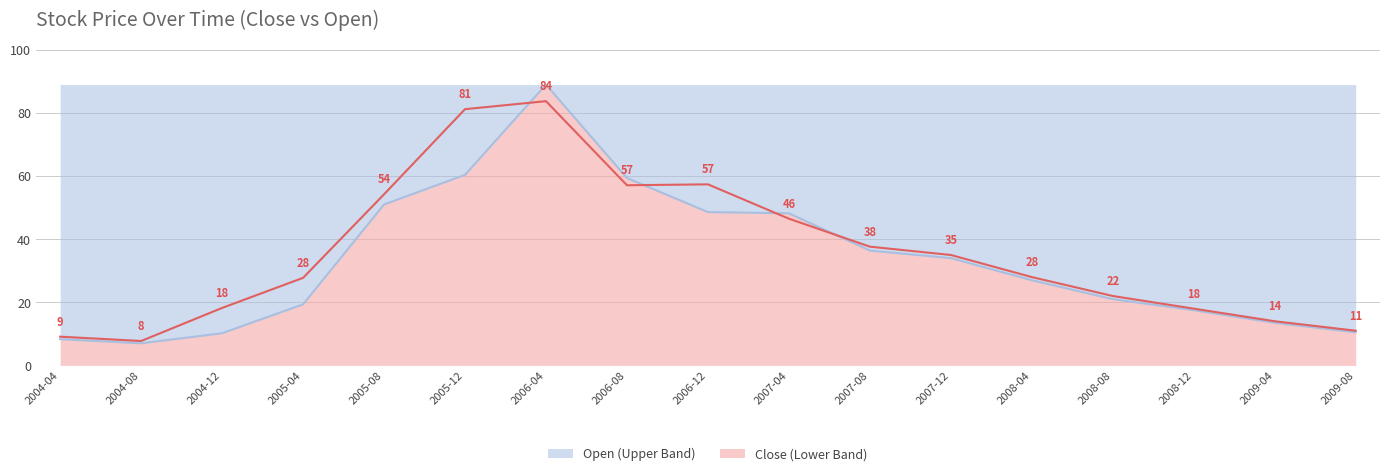

How many data points in Open are above 27?

8